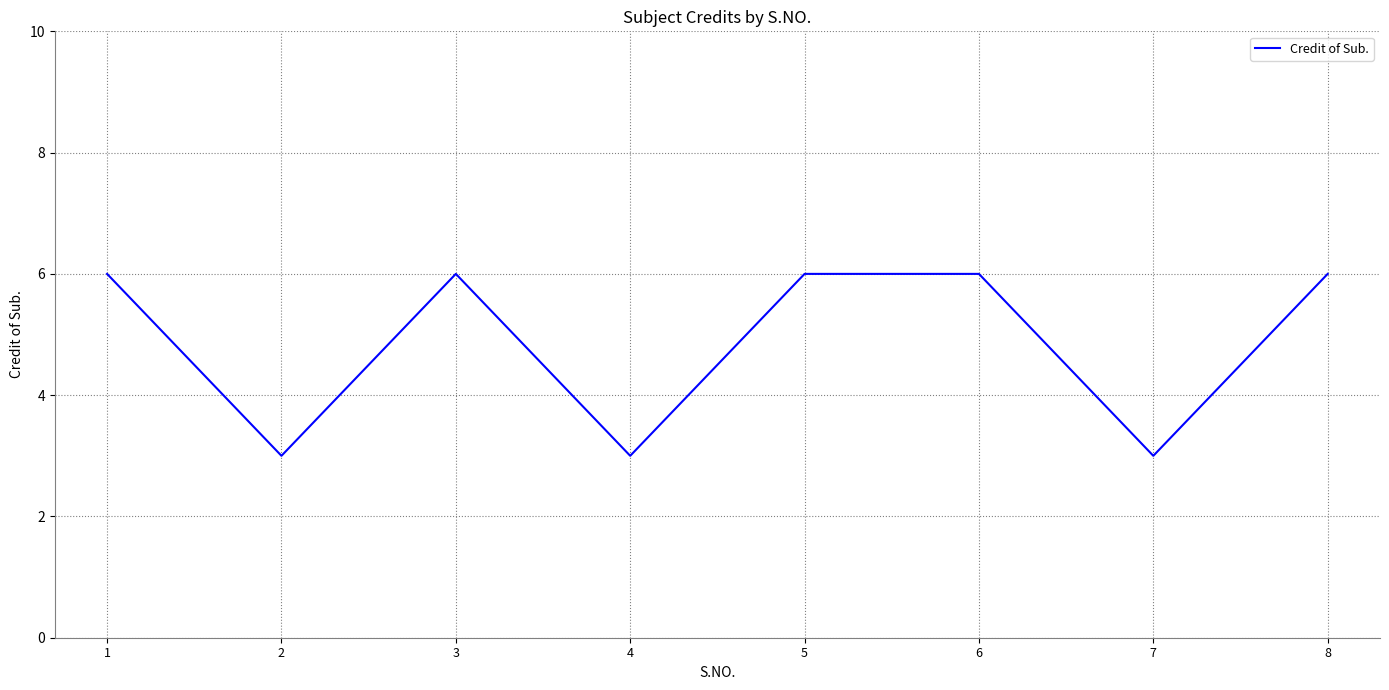

What is the change in value from 4 to 8?

+3